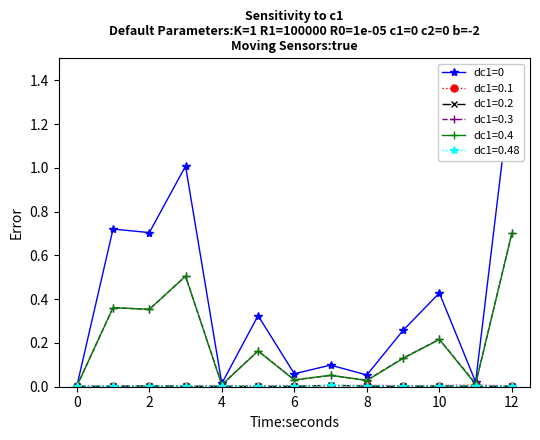

True or false: dc1=0.3 has more than 2 interior local peaks.

True